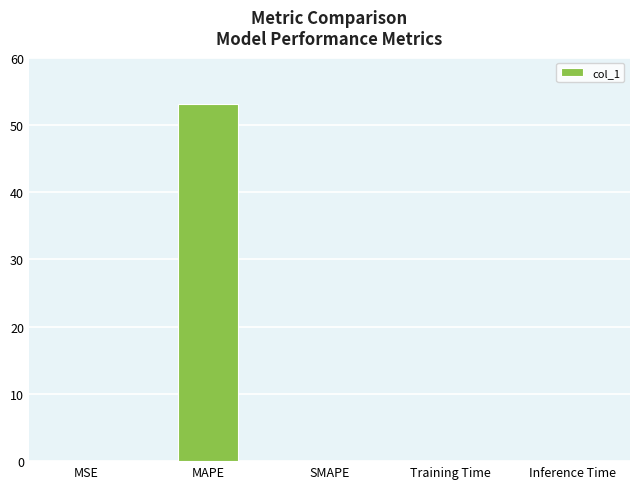

How many distinct data groups are displayed?

1